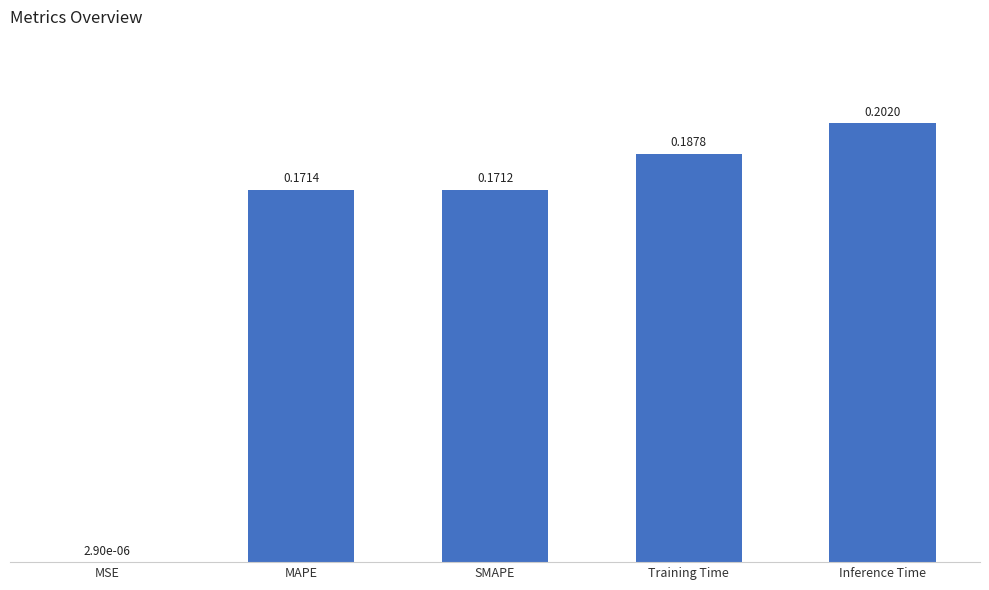

Where is the data nearest to the value 0?

MSE